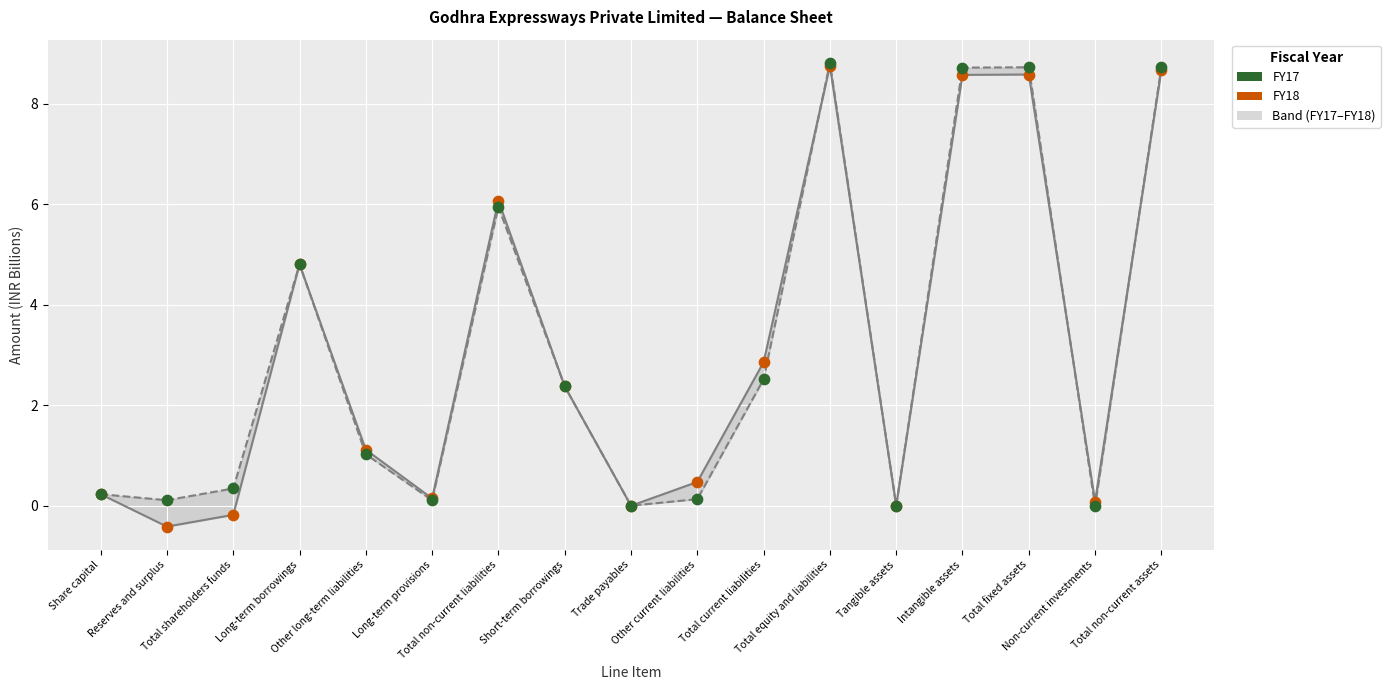

Which series contains the highest Y value?

FY17 (line)